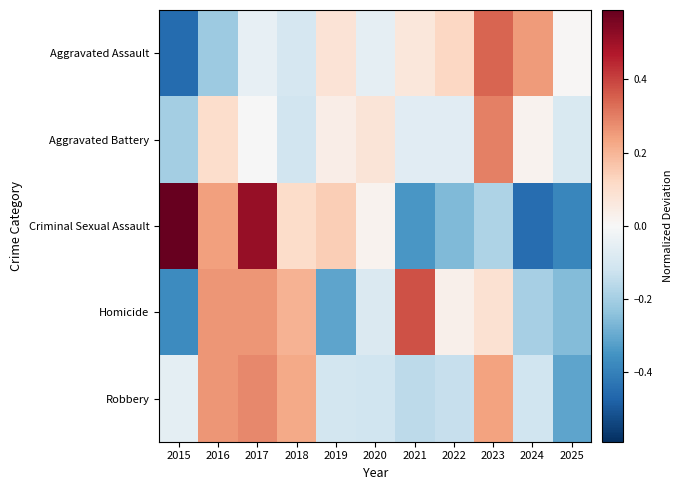

At how many categories does at least one series exceed 0?

11